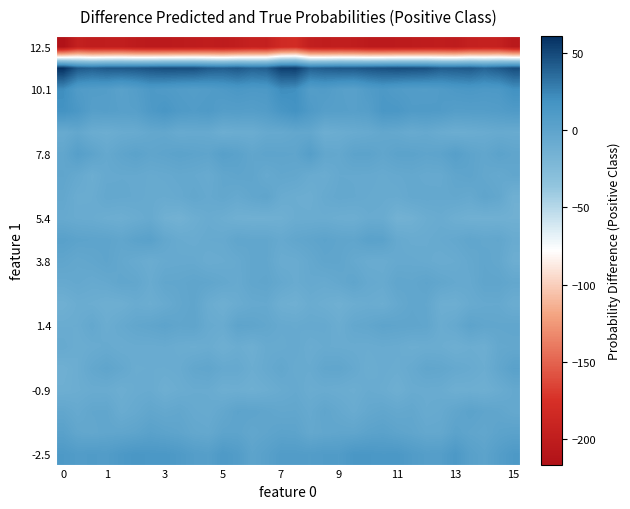

Which series has the largest range (max minus min)?

12.5